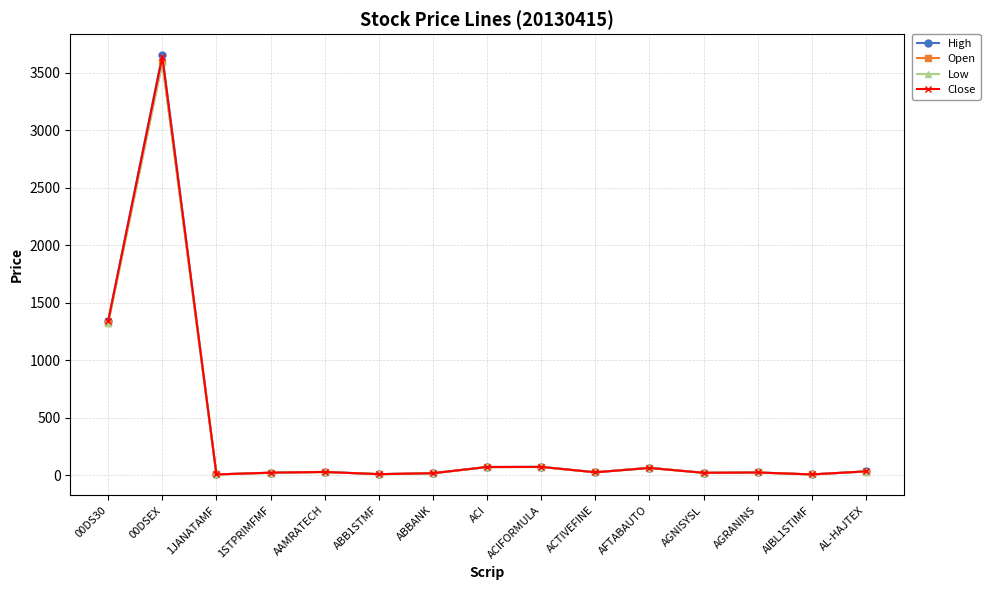

In Close, how many points are higher than both neighbors (excluding endpoints)?

5